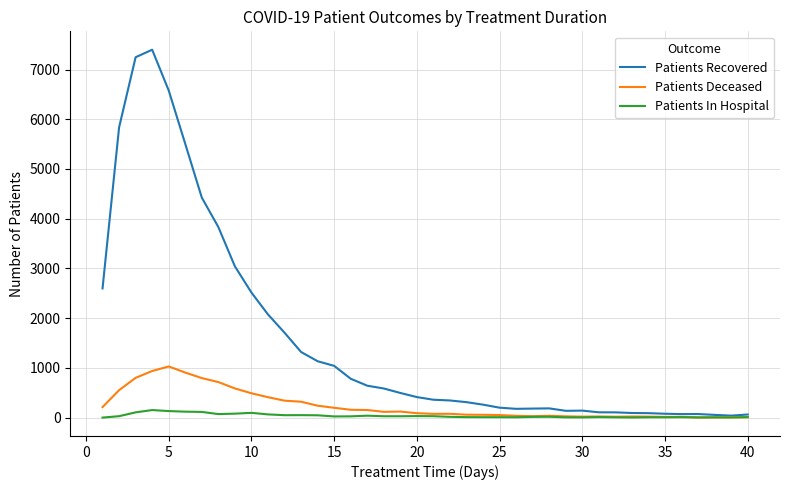

Which series has the largest total across all categories?

Patients Recovered